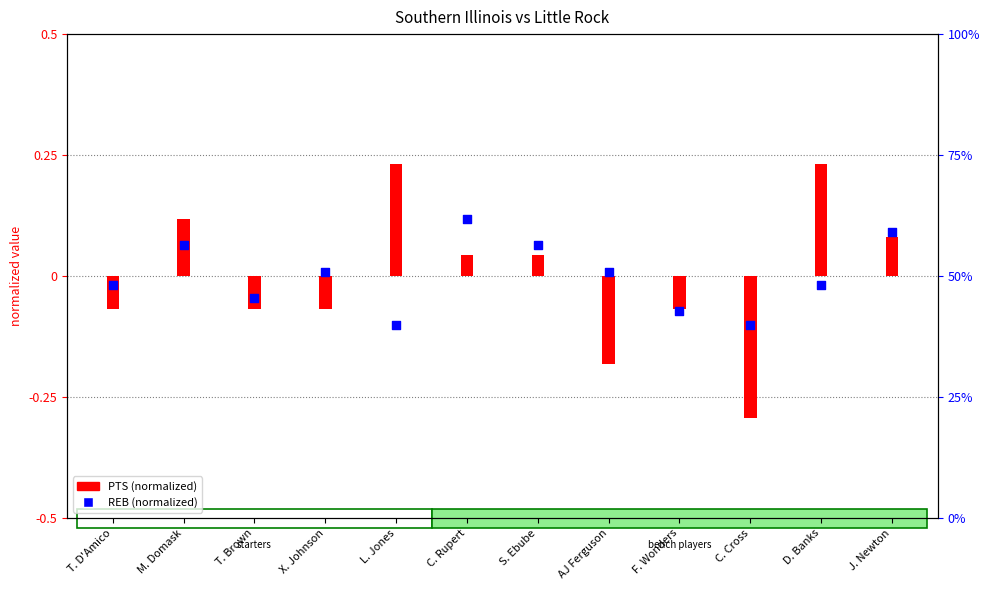

At how many categories does at least one series exceed 0?

8